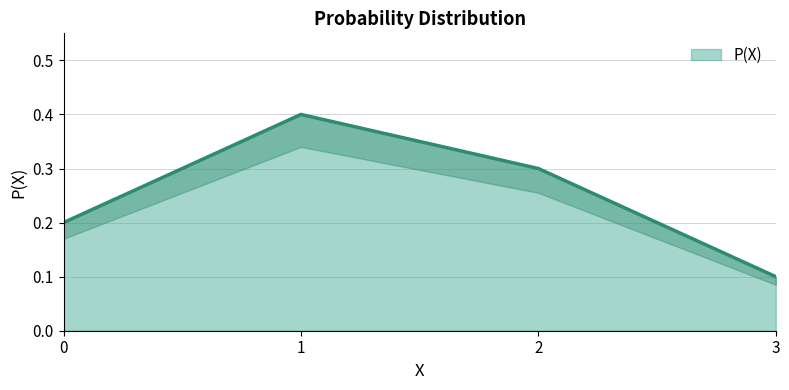

What is the change in value from 0 to 2?

+0.1